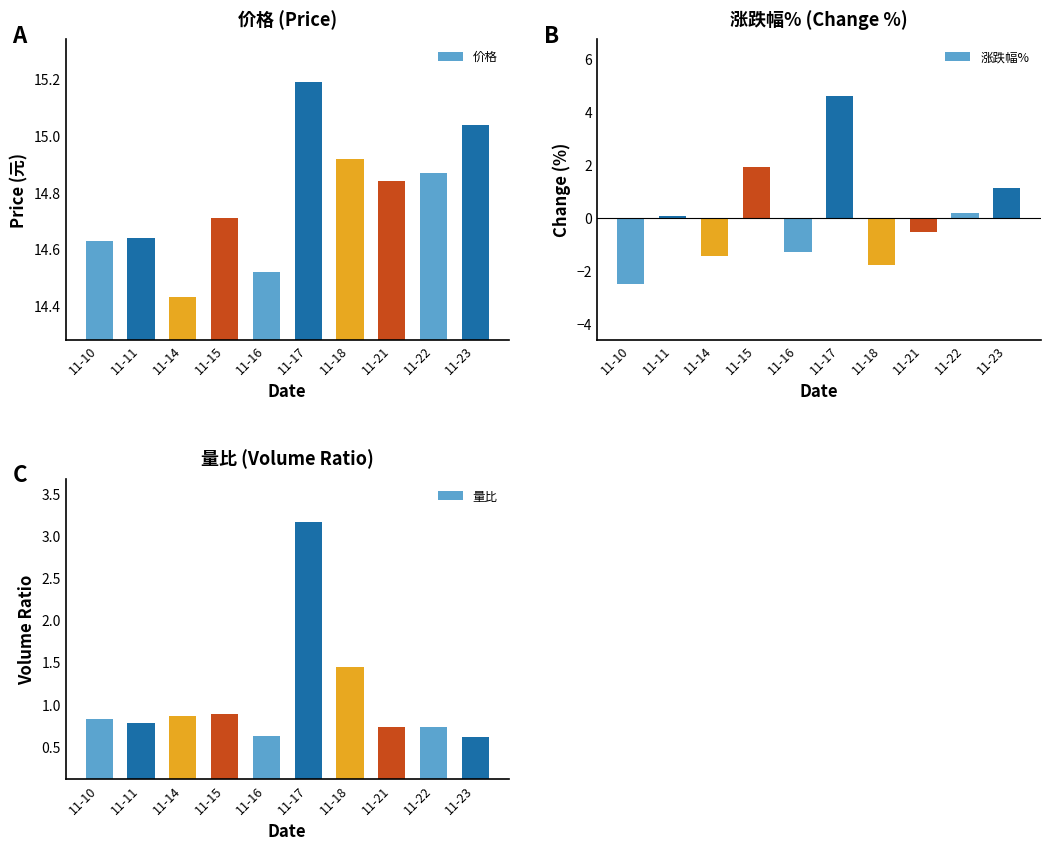

How many bars are there in total?

30